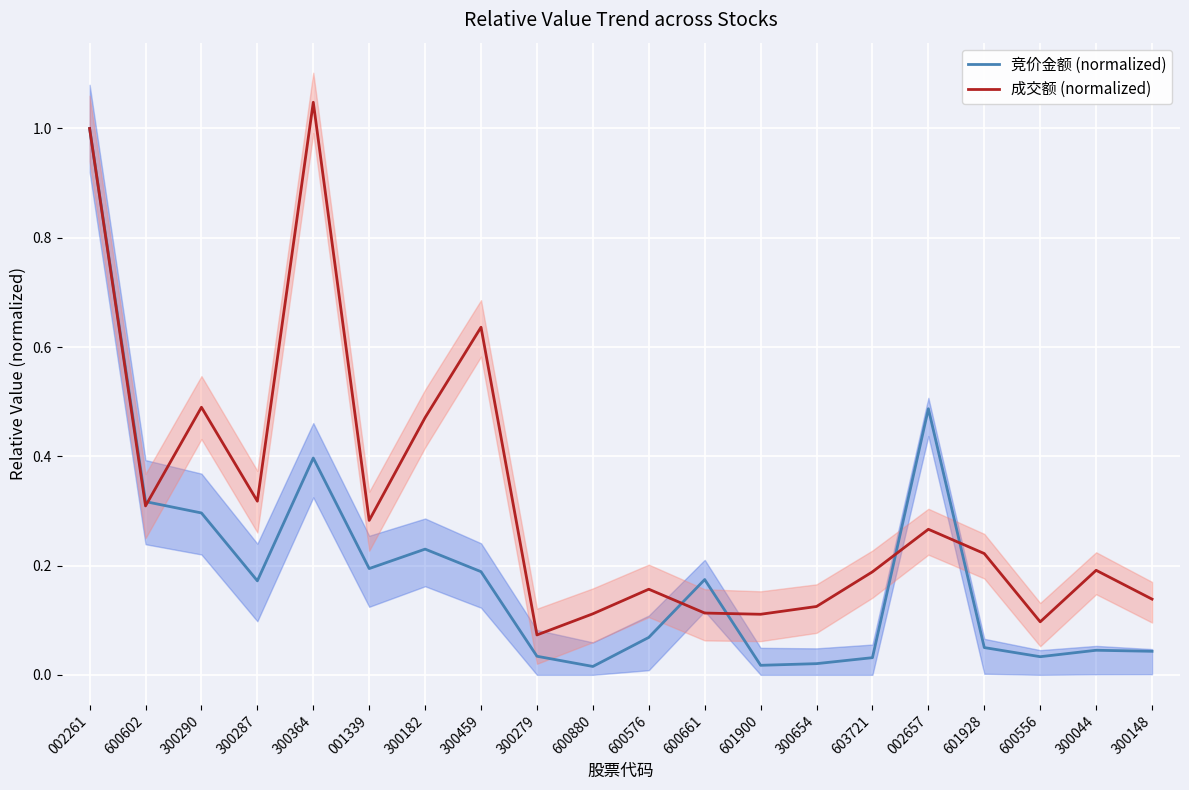

Reading left to right, transcribe all the data shown in this chart.

竞价金额 (normalized): 002261=1.0	600602=0.3	300290=0.3	300287=0.2	300364=0.4	001339=0.2	300182=0.2	300459=0.2	300279=0.0	600880=0.0	600576=0.1	600661=0.2	601900=0.0	300654=0.0	603721=0.0	002657=0.5	601928=0.0	600556=0.0	300044=0.0	300148=0.0
成交额 (normalized): 002261=1.0	600602=0.3	300290=0.5	300287=0.3	300364=1.0	001339=0.3	300182=0.5	300459=0.6	300279=0.1	600880=0.1	600576=0.2	600661=0.1	601900=0.1	300654=0.1	603721=0.2	002657=0.3	601928=0.2	600556=0.1	300044=0.2	300148=0.1